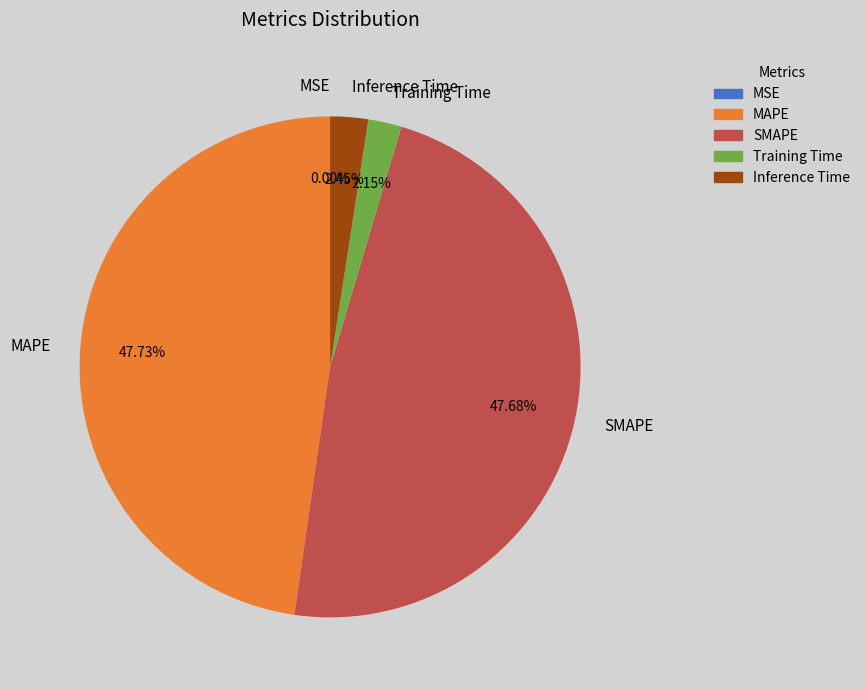

Between MAPE and Training Time, which is larger?

MAPE